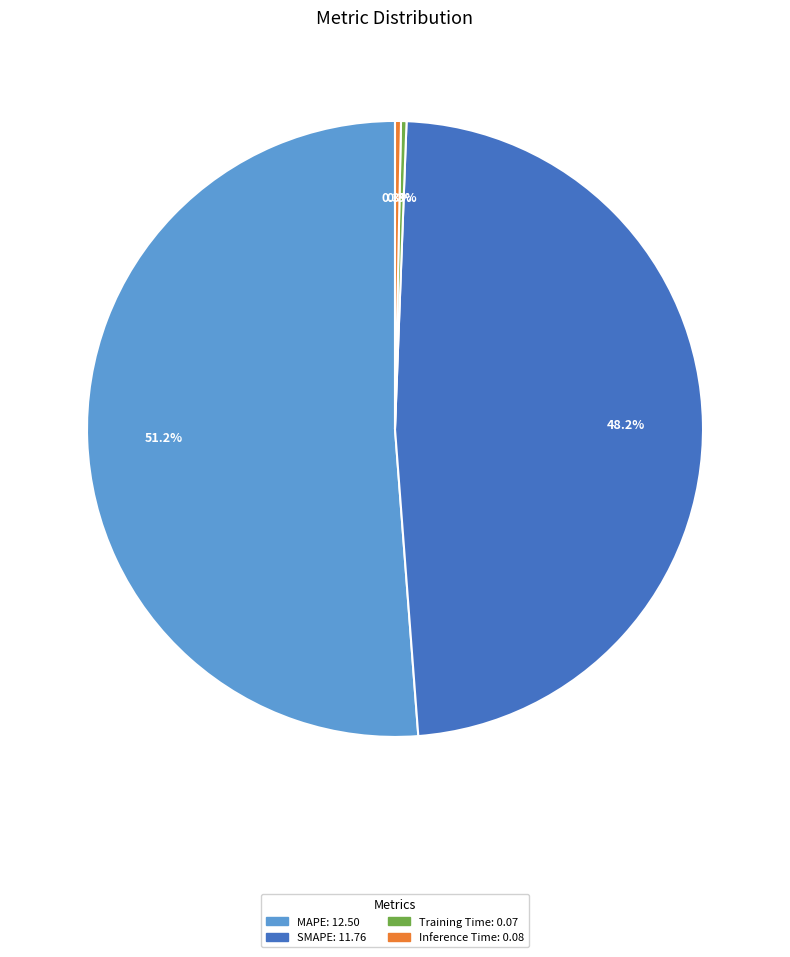

Approximately how many times larger is the value at MAPE compared to SMAPE?

1.1